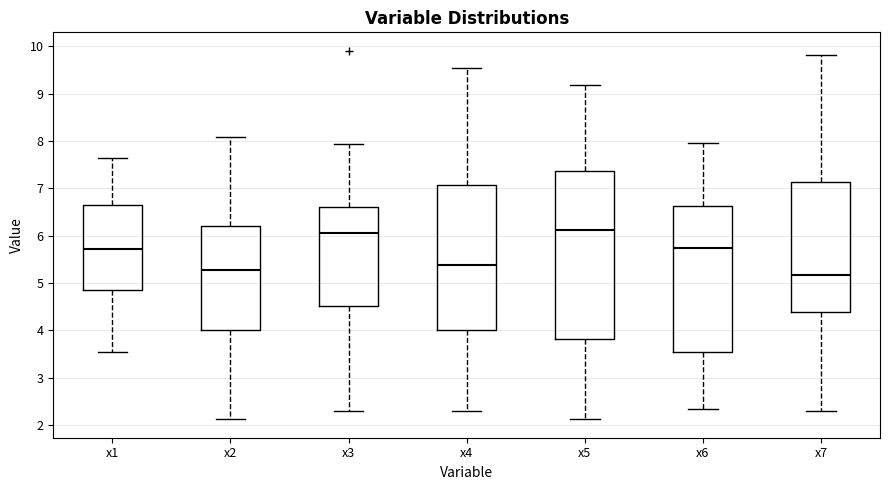

Where is the lower edge of the box for x3 on the y-axis? The values are not printed on the chart, so give them approximately, as read against the axis.

4.5